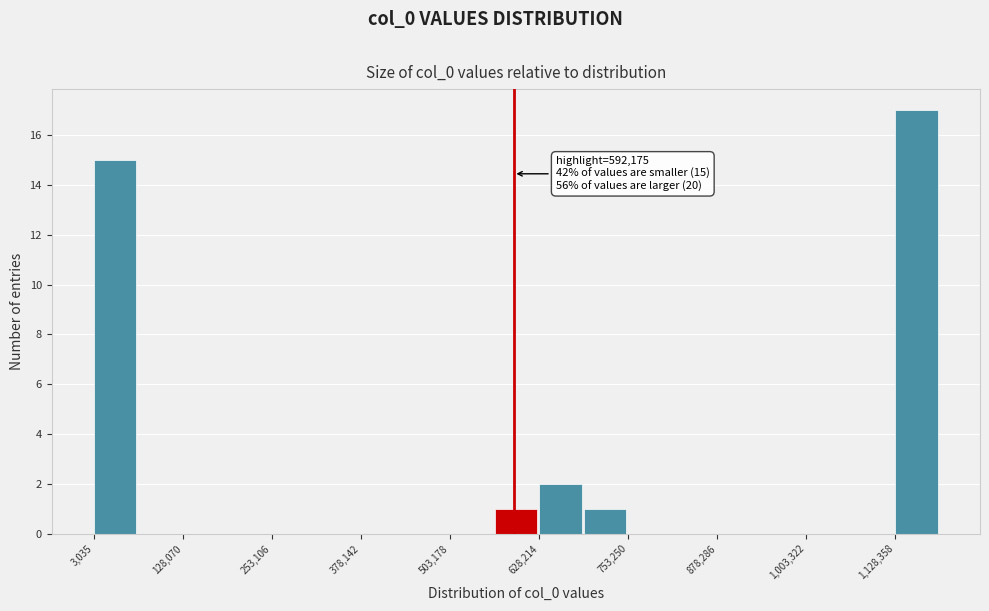

Around what value on the x-axis is the tallest bar? Give the approximate position of its centre, as read against the axis.

1160000